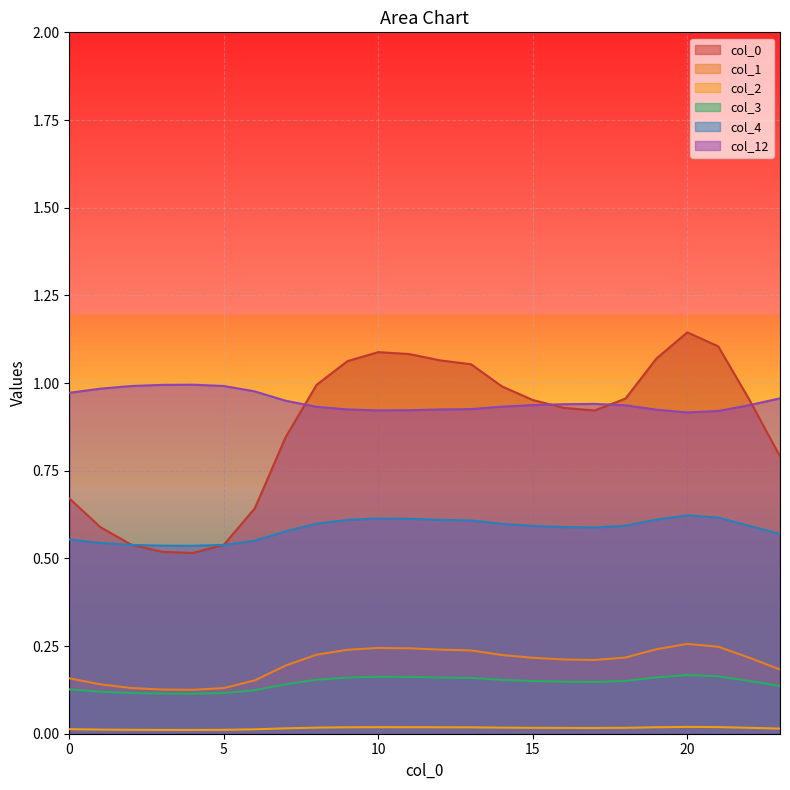

Reading left to right, extract all data points from this chart.

0: 0.7	0.6	0.5	0.5	0.5	0.5	0.6	0.8	1.0	1.1	1.1	1.1	1.1	1.1	1.0	1.0	0.9	0.9	1.0	1.1	1.1	1.1	1.0	0.8
1: 0.2	0.1	0.1	0.1	0.1	0.1	0.2	0.2	0.2	0.2	0.2	0.2	0.2	0.2	0.2	0.2	0.2	0.2	0.2	0.2	0.3	0.2	0.2	0.2
2: 0.0	0.0	0.0	0.0	0.0	0.0	0.0	0.0	0.0	0.0	0.0	0.0	0.0	0.0	0.0	0.0	0.0	0.0	0.0	0.0	0.0	0.0	0.0	0.0
3: 0.1	0.1	0.1	0.1	0.1	0.1	0.1	0.1	0.2	0.2	0.2	0.2	0.2	0.2	0.2	0.2	0.1	0.1	0.2	0.2	0.2	0.2	0.2	0.1
4: 0.6	0.5	0.5	0.5	0.5	0.5	0.6	0.6	0.6	0.6	0.6	0.6	0.6	0.6	0.6	0.6	0.6	0.6	0.6	0.6	0.6	0.6	0.6	0.6
12: 1.0	1.0	1.0	1.0	1.0	1.0	1.0	0.9	0.9	0.9	0.9	0.9	0.9	0.9	0.9	0.9	0.9	0.9	0.9	0.9	0.9	0.9	0.9	1.0